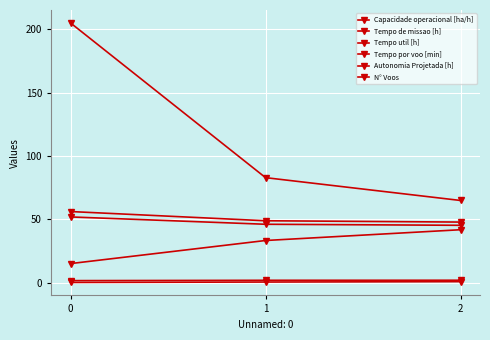

What is the sum of the Autonomia Projetada [h] values at 1 and 0?

1.0